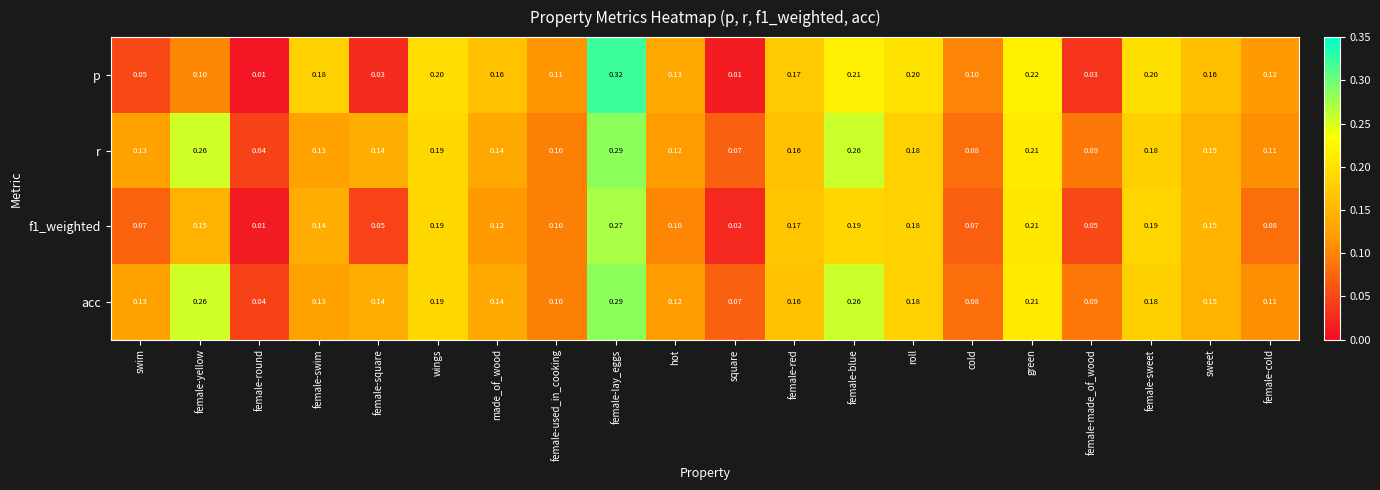

At which category is the sum across all series the highest?

female-lay_eggs